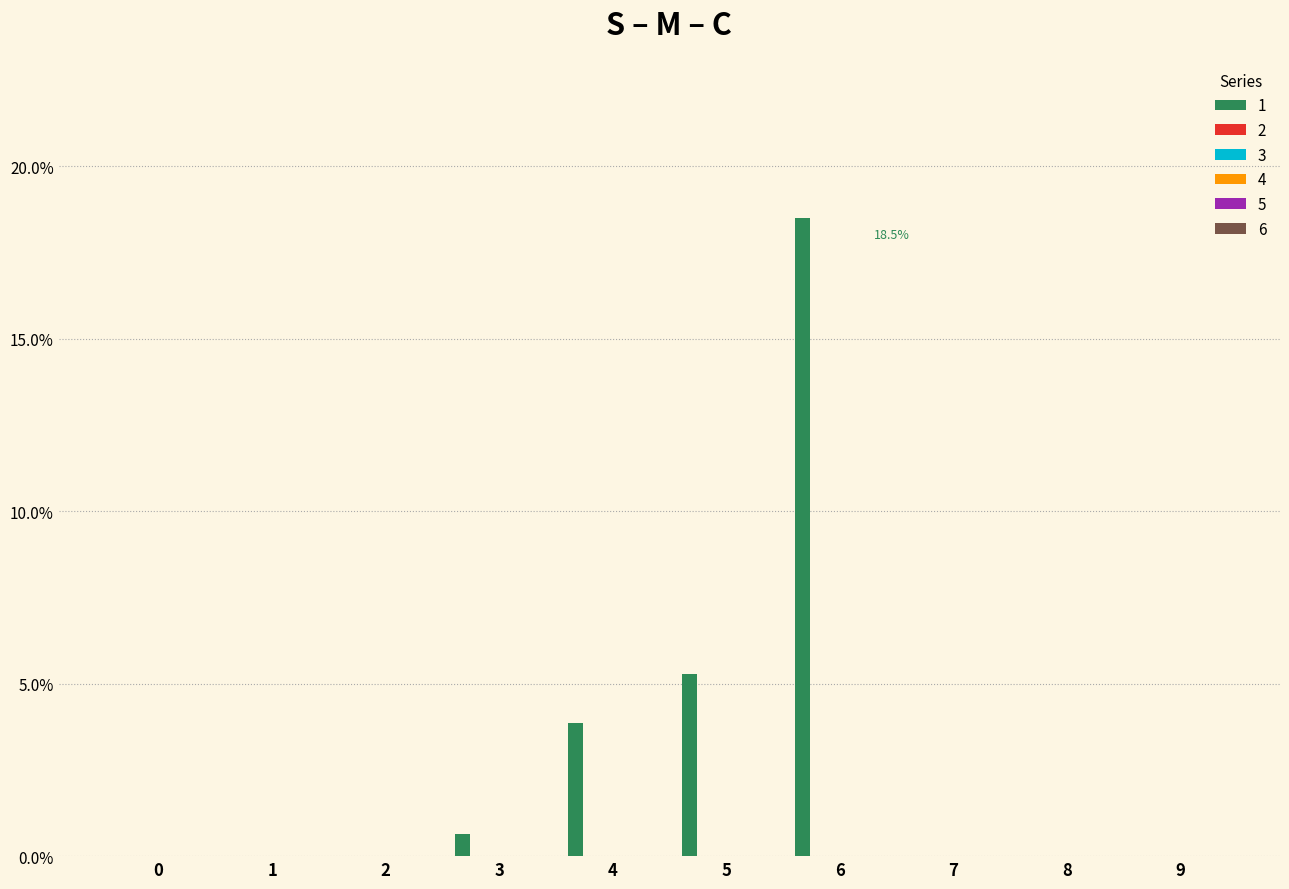

What is the sum of all values?

28.3